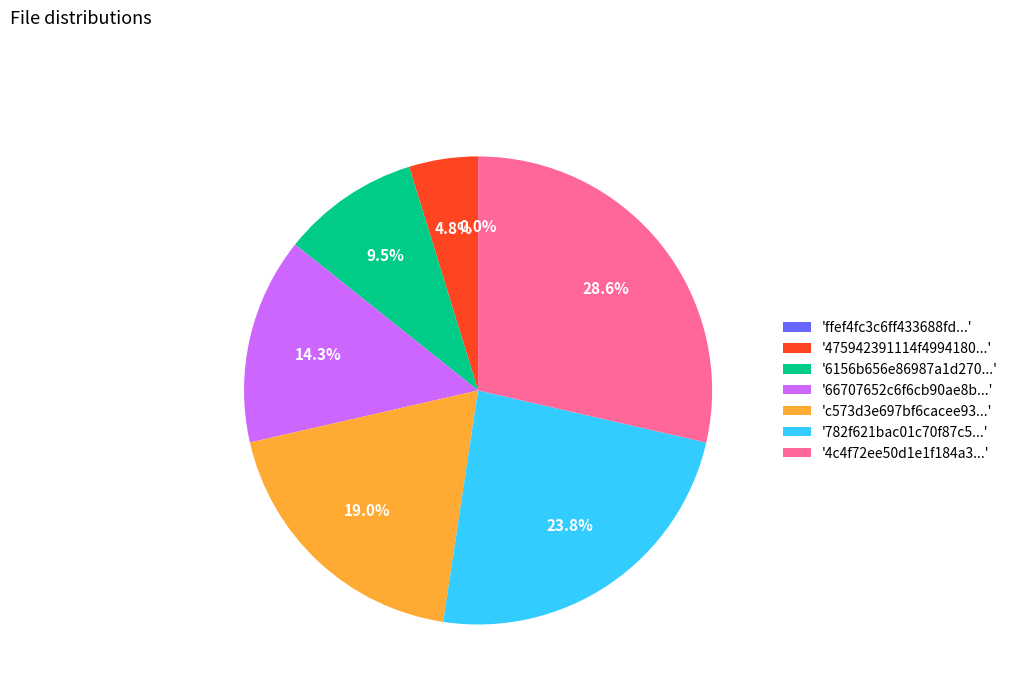

Does 66707652c6f6cb90ae8b258783298dc3 account for over 50% of the chart?

No